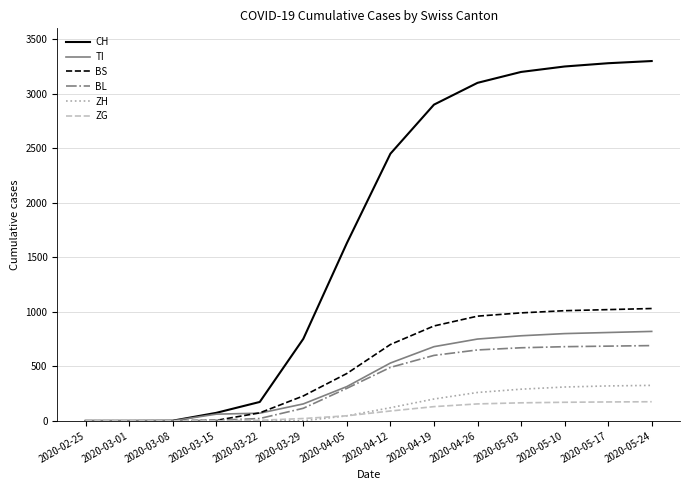

Which series has the largest total across all categories?

CH